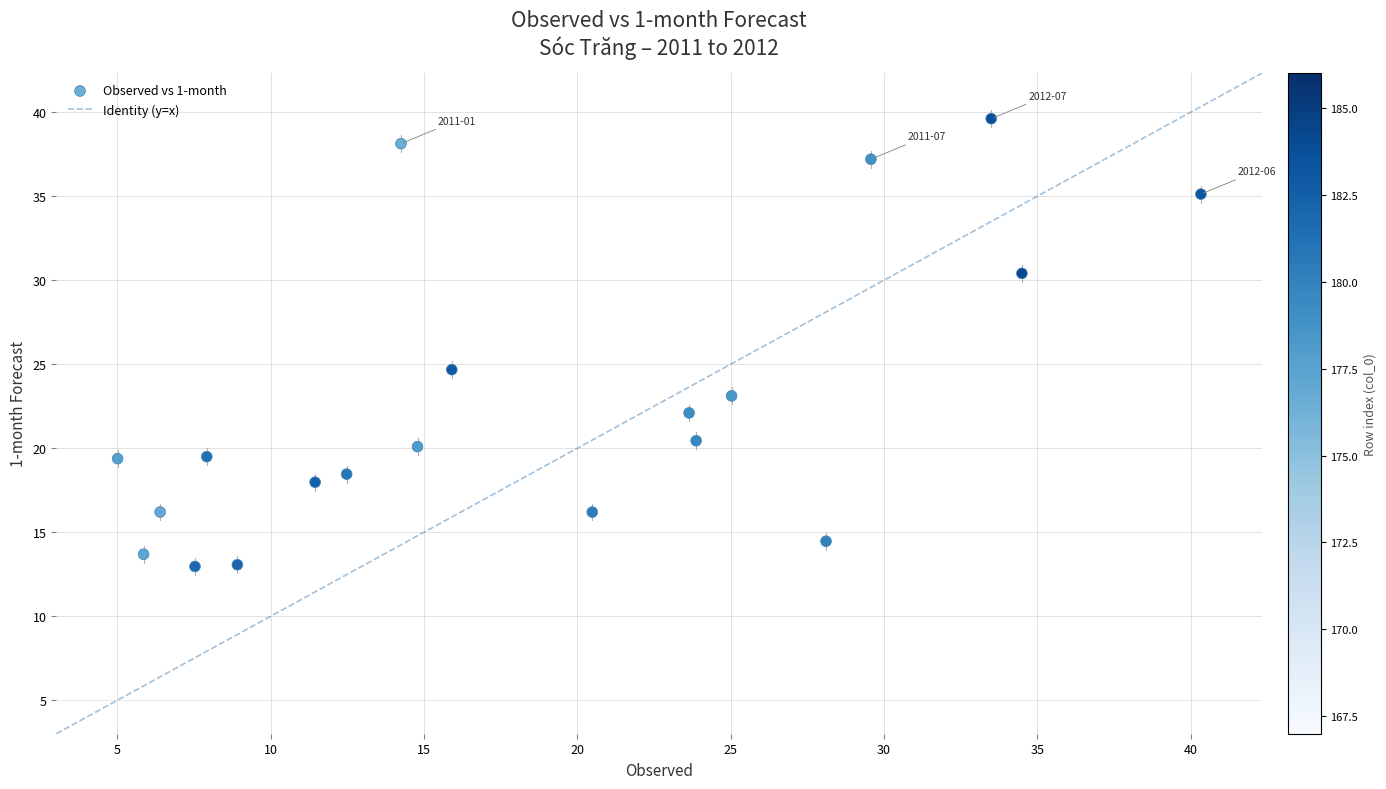

What is the range of X values (max minus min)?

35.3